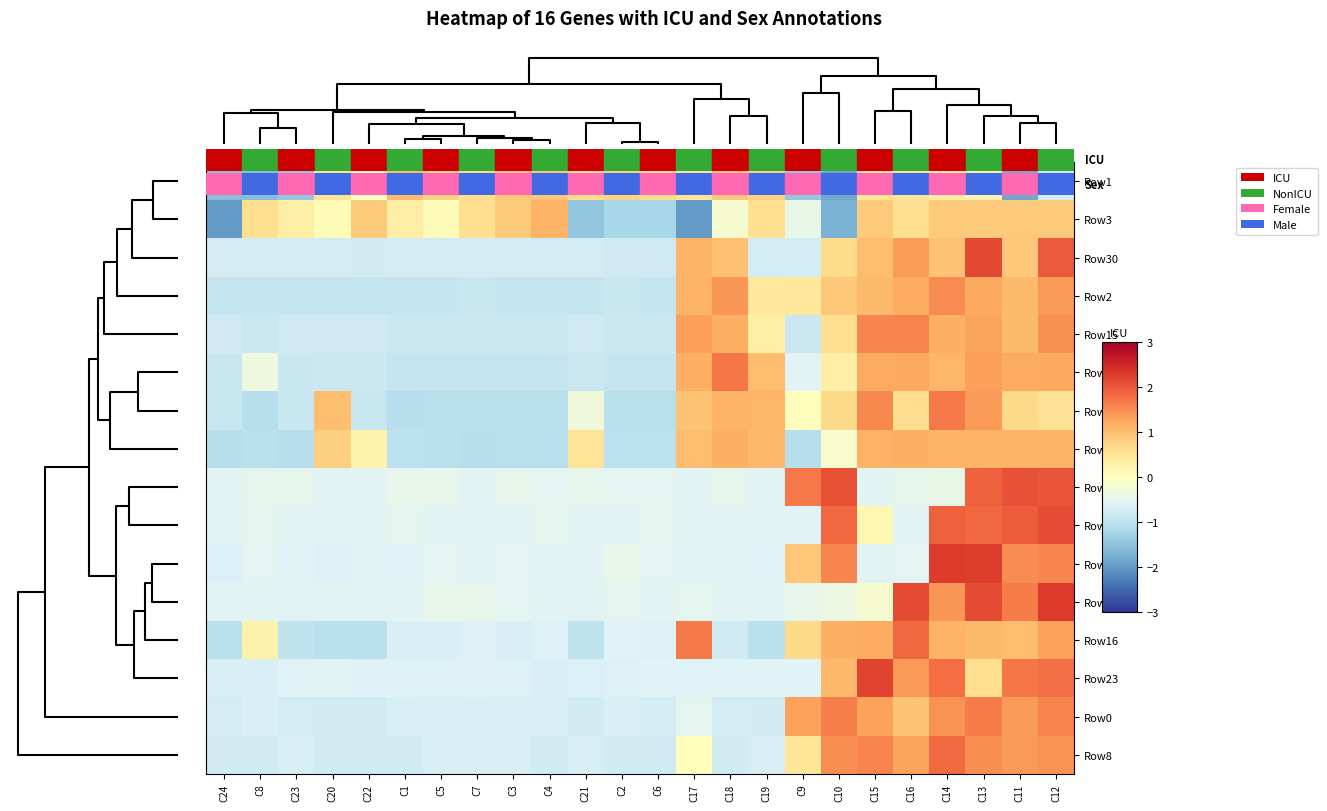

Which series has the largest total across all categories?

Row26